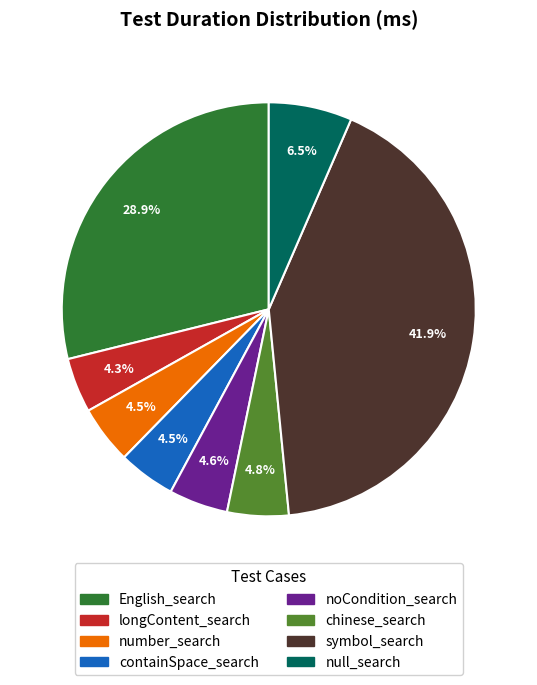

To the nearest percent, what is the average slice percentage?

12%